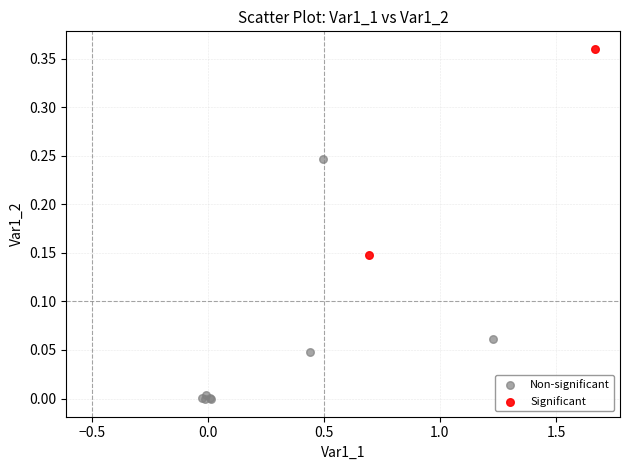

Which series has the widest spread of Y values?

Non-significant